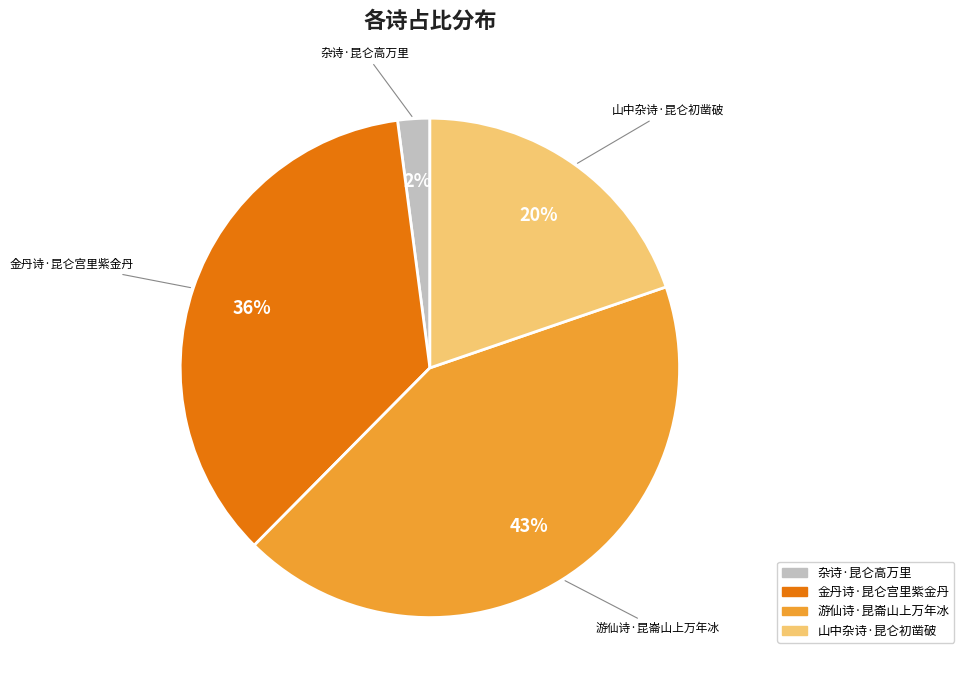

How many segments does this pie chart have?

4